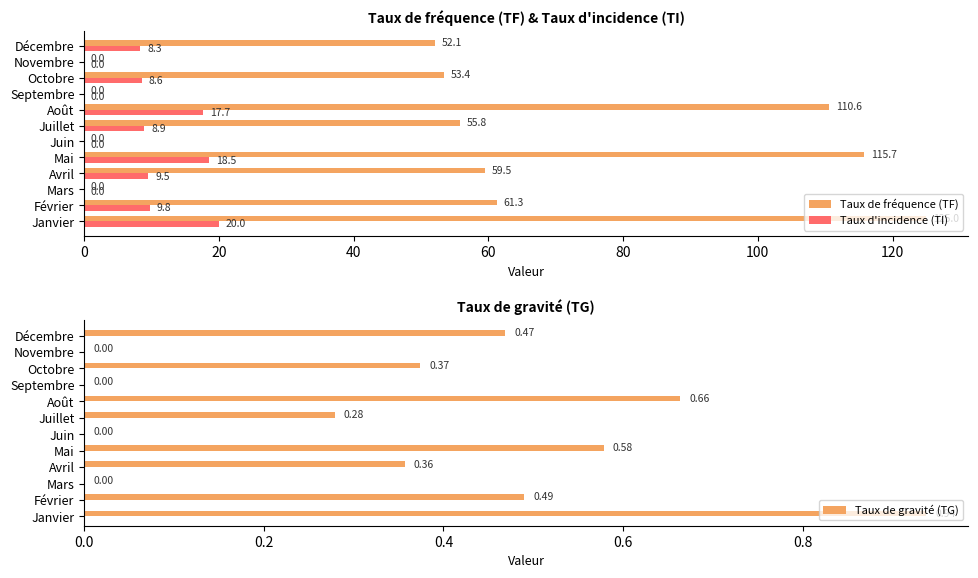

Where is Taux d'incidence (TI) nearest to the value 10?

Février